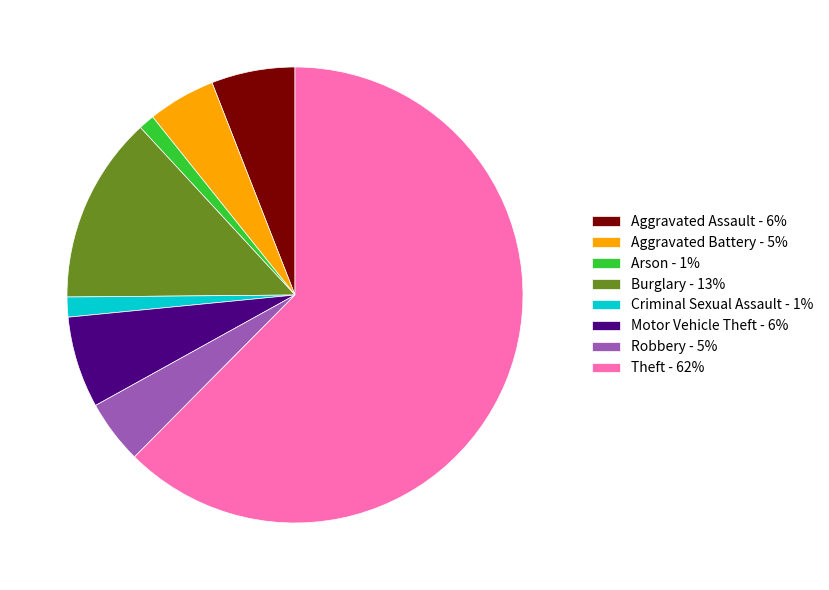

What is the ratio of the value at Aggravated Battery - 5% to the value at Arson - 1%?

4.3